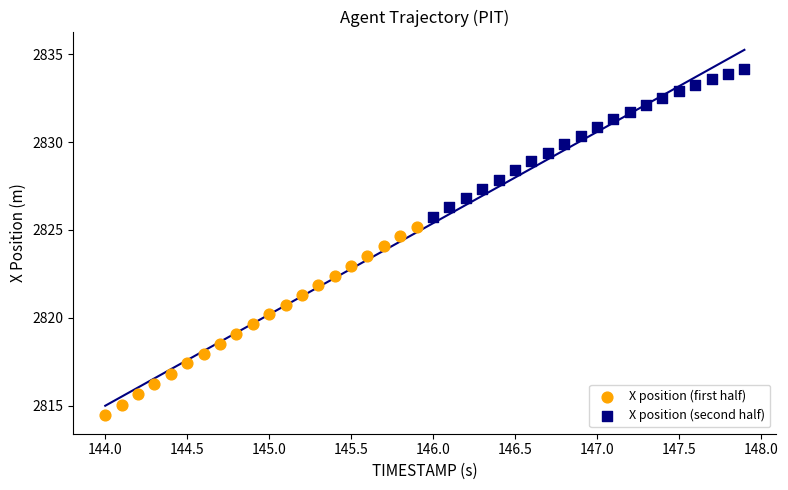

Which series reaches the minimum Y coordinate?

X position (first half)